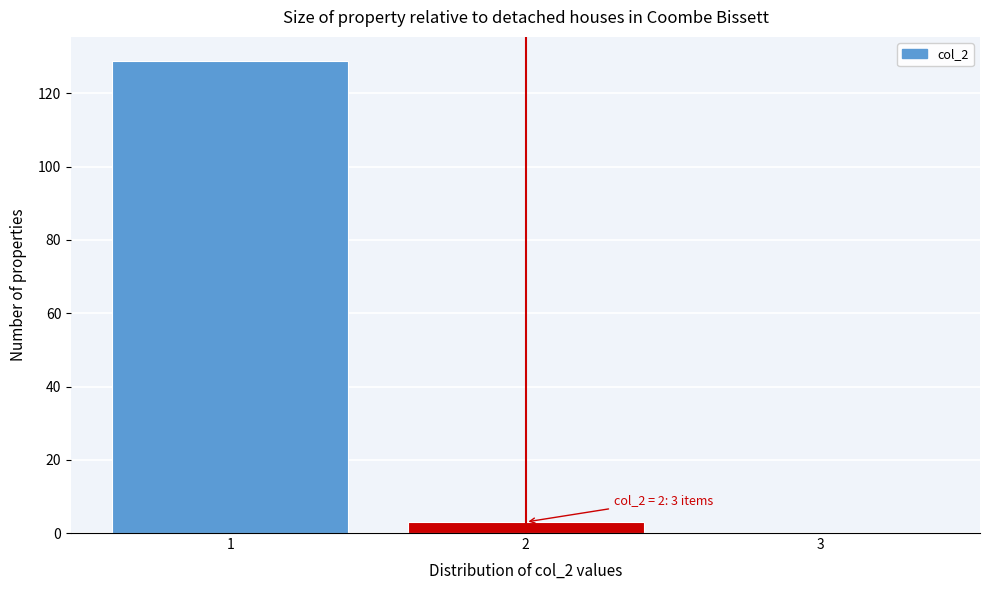

Over which range of the x-axis is the bar tallest?

0.5 to 1.5